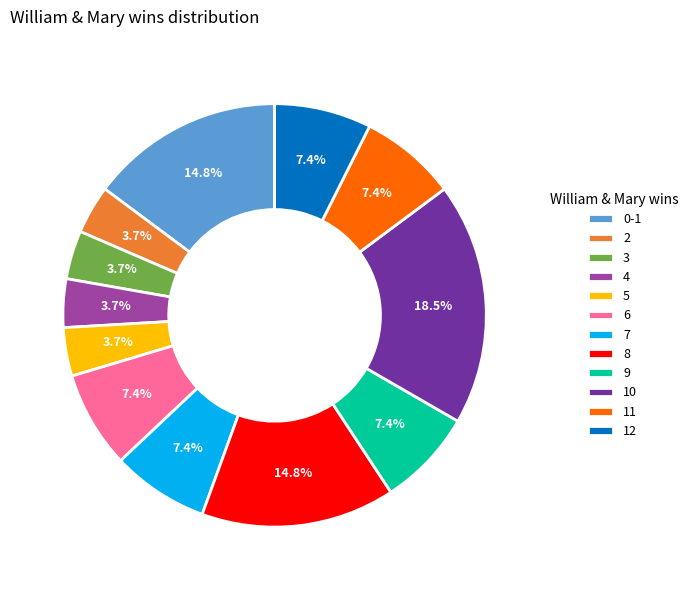

Does any single category account for the majority?

No